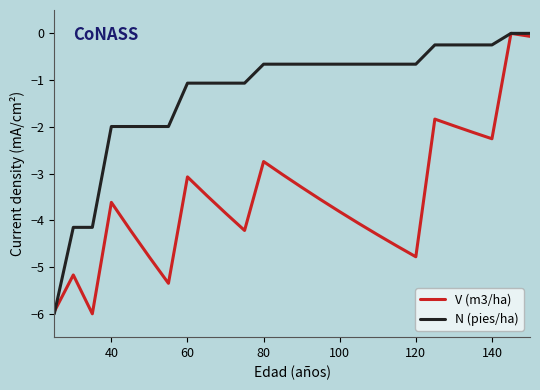

Rank the series by their average value, from highest to lowest.

N (pies/ha), V (m3/ha)